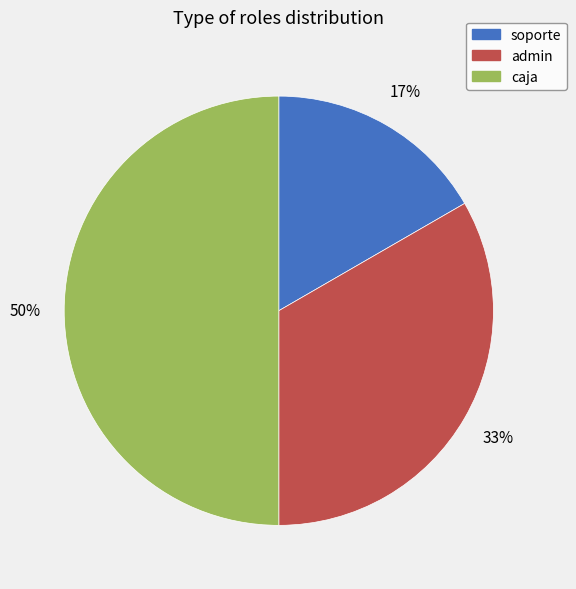

Count the number of slices in the pie.

3